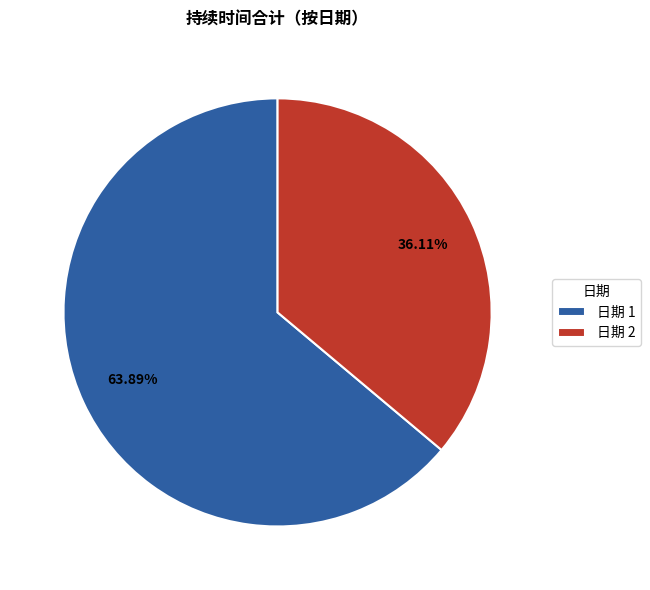

Combined, do 日期 2 and 日期 1 account for over 50%?

Yes